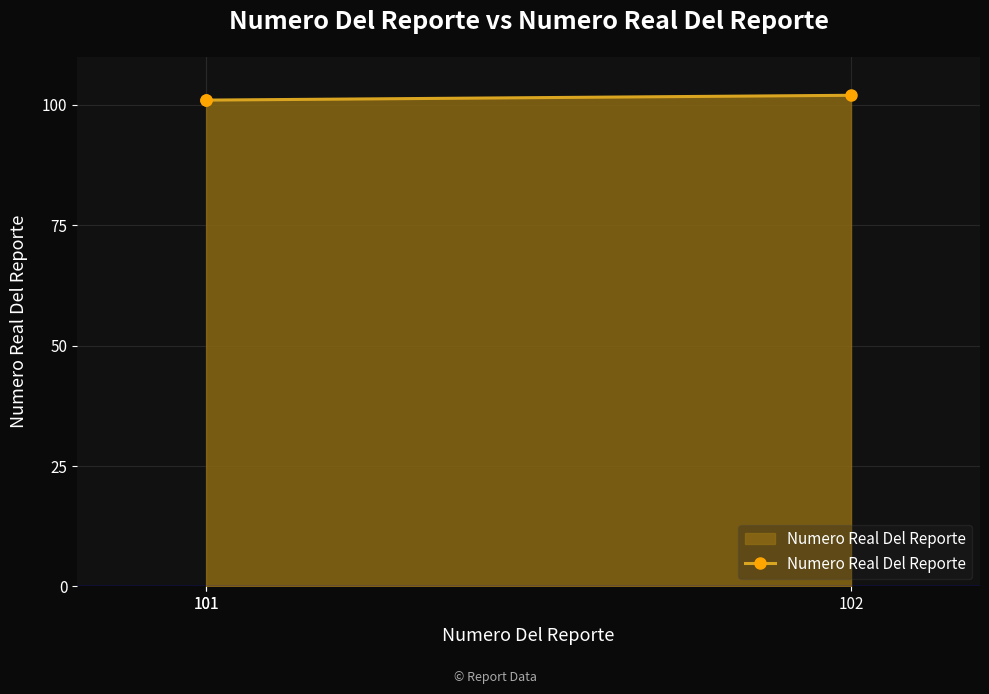

What is the greatest value displayed?

102